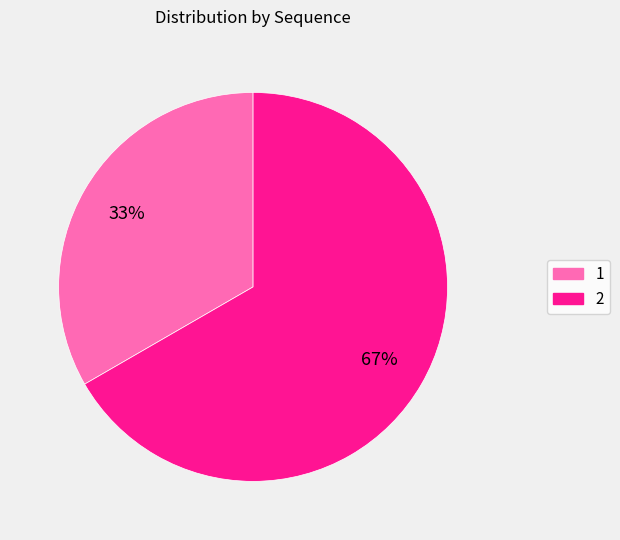

Is 2 the majority of the pie?

Yes